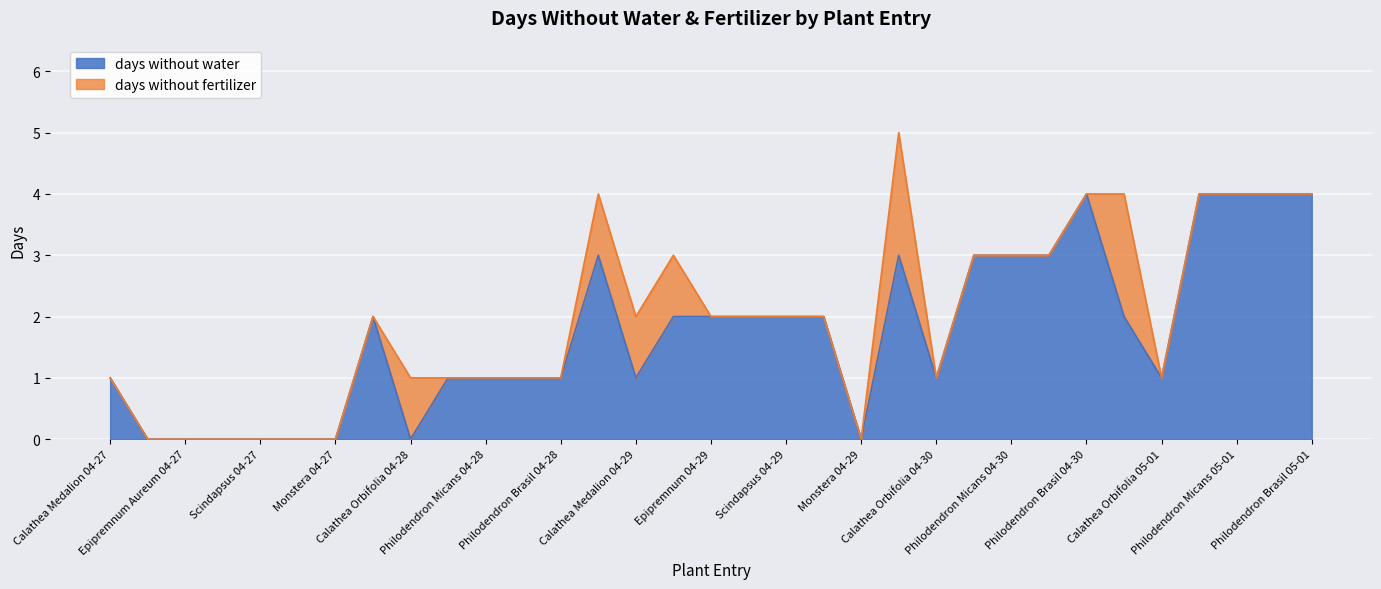

What is the average value?

2